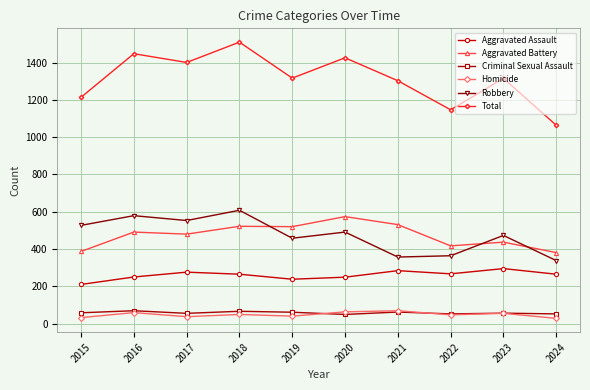

What is the spread (max minus min) of values at 2016?

1389